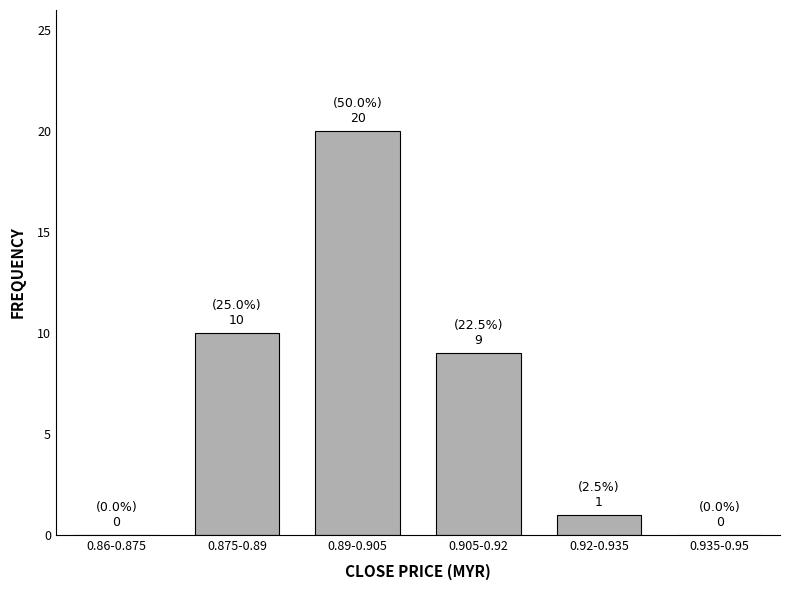

Reading left to right, what are all the values shown in this chart?

0.86-0.875=0	0.875-0.89=10	0.89-0.905=20	0.905-0.92=9	0.92-0.935=1	0.935-0.95=0